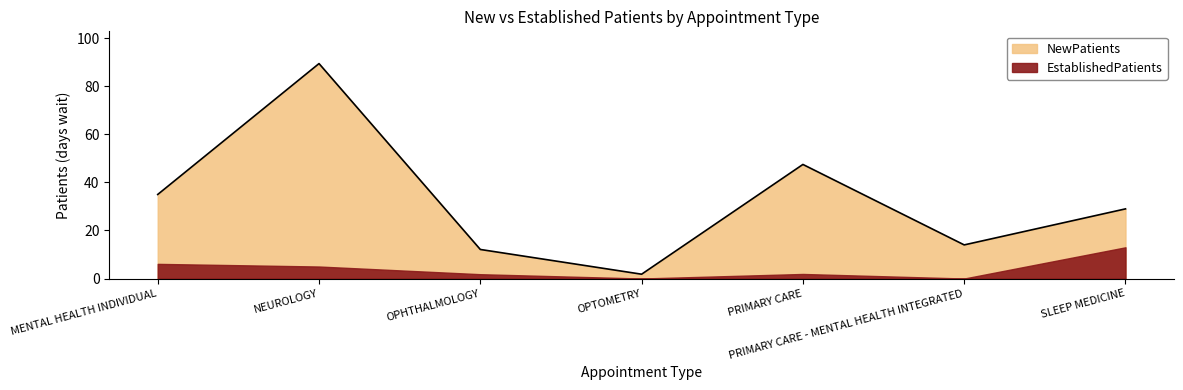

Approximately how many times larger is the value at SLEEP MEDICINE compared to MENTAL HEALTH INDIVIDUAL?

0.8